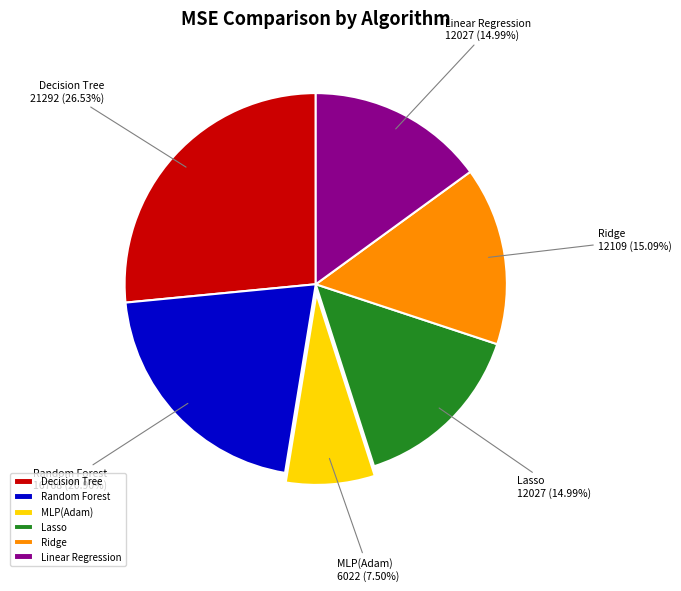

The Ridge slice represents 15% of the pie. True or false?

True